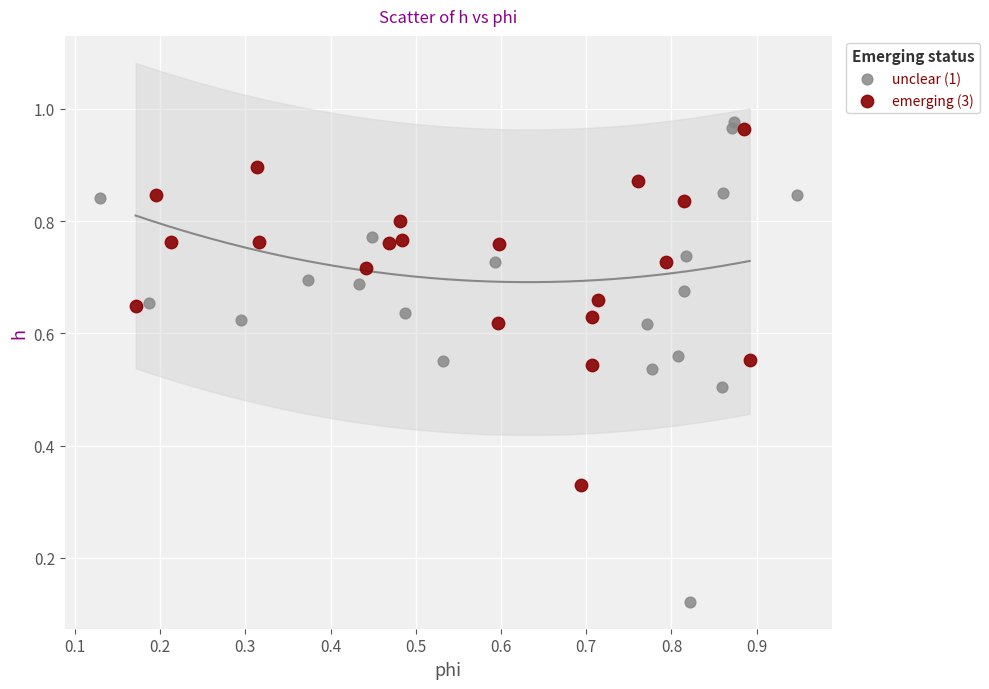

Which series contains the lowest Y value?

unclear (1)